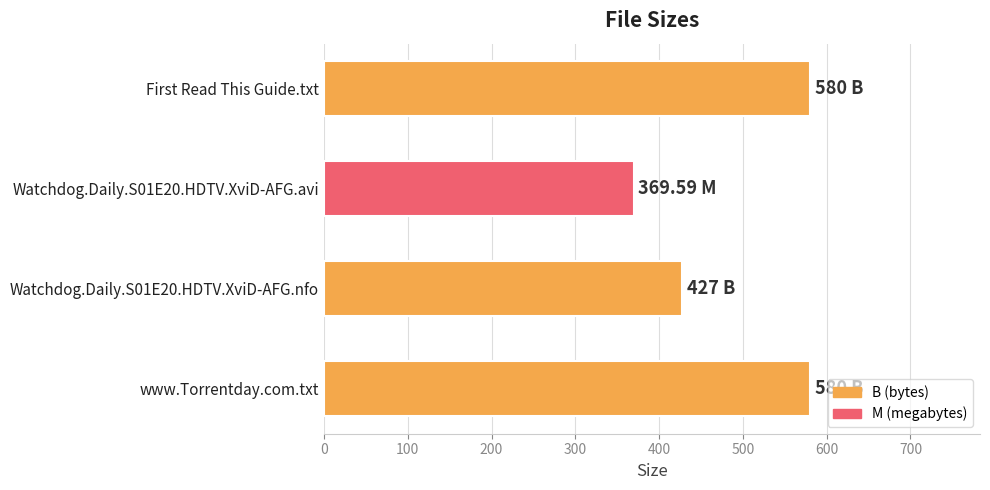

How many values are below 580?

2